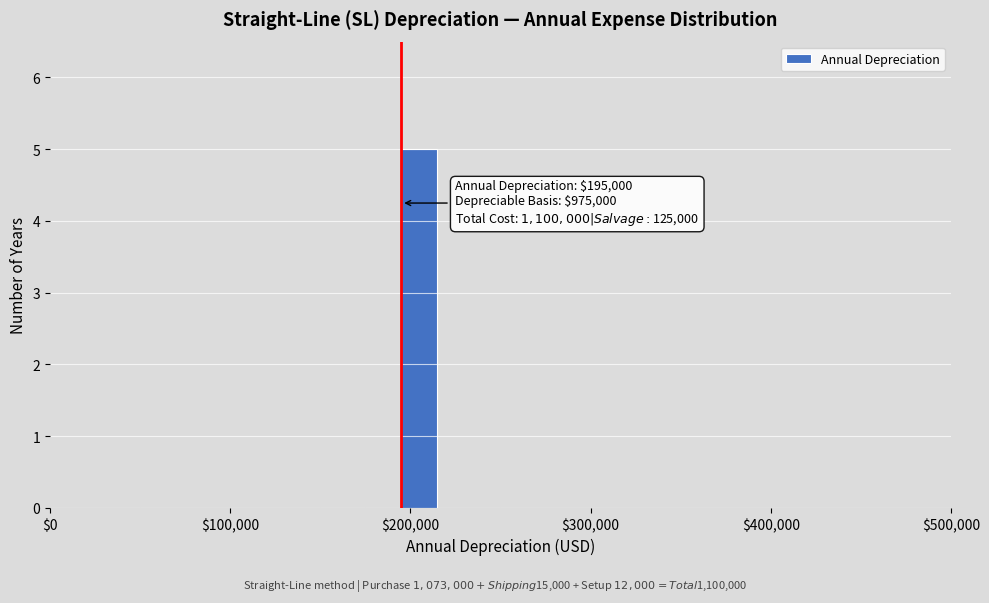

Read against the x-axis, roughly where is the centre of the tallest bar?

210000